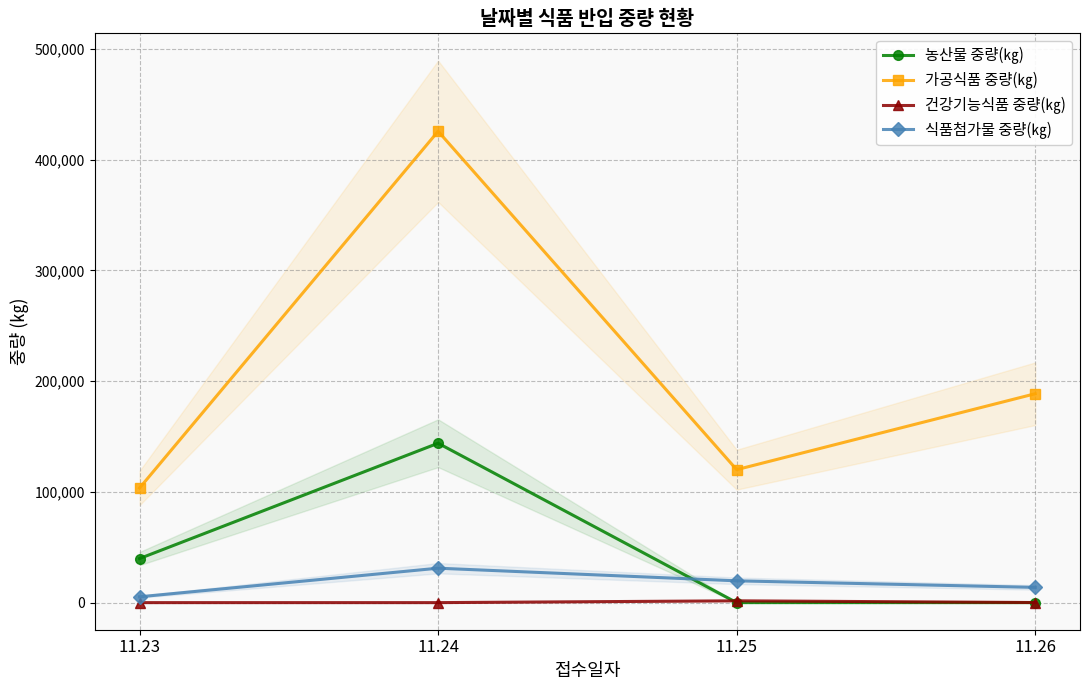

At which label does 가공식품 중량(㎏) first exceed 188580?

11.24